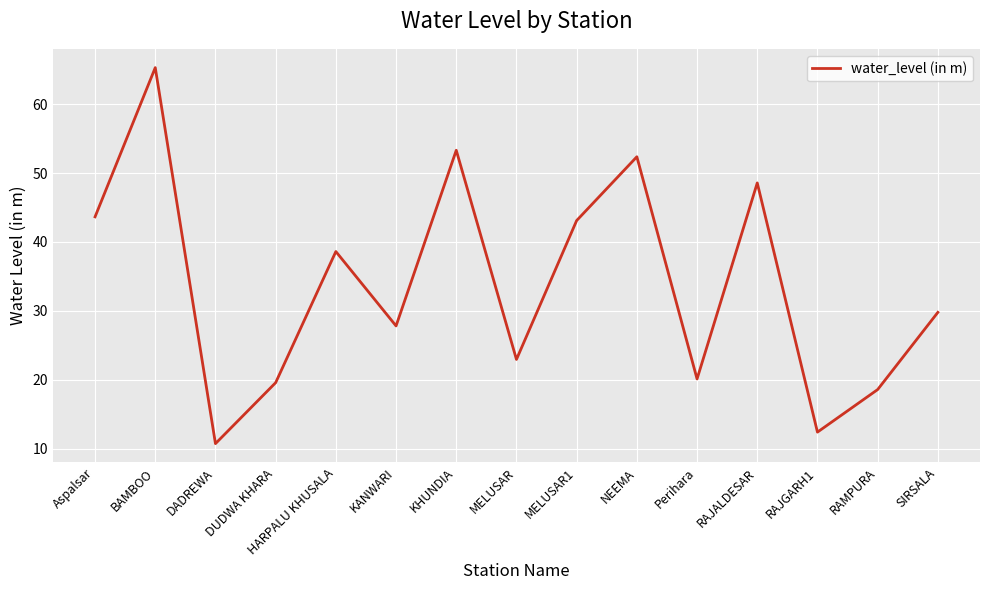

What position from the right is MELUSAR1?

7